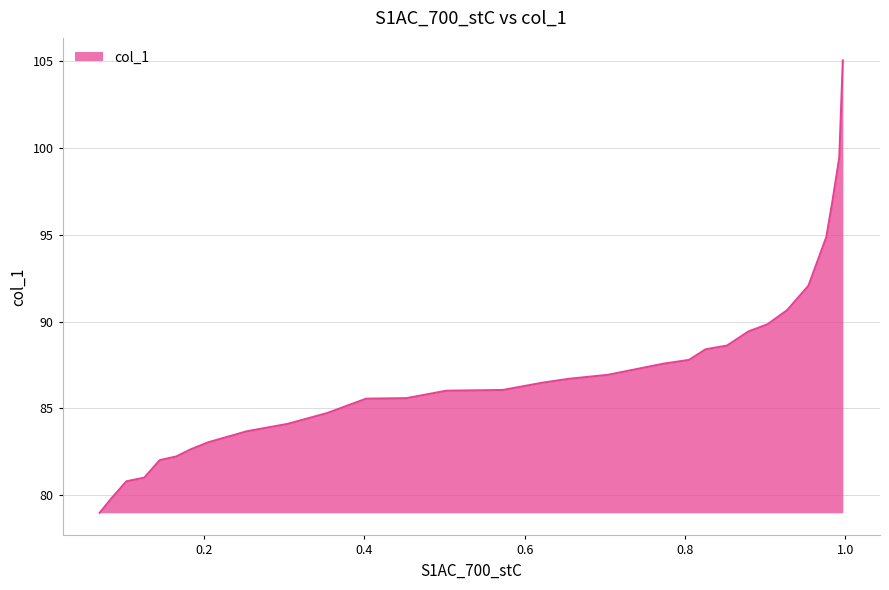

What is the difference between the maximum and minimum values?

26.0